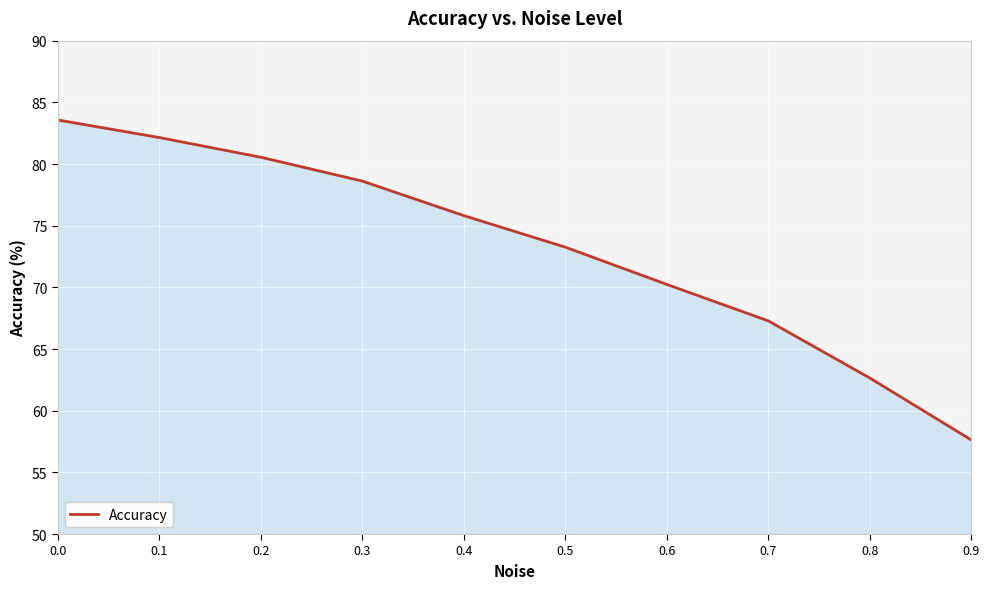

What is the greatest value displayed?

83.6